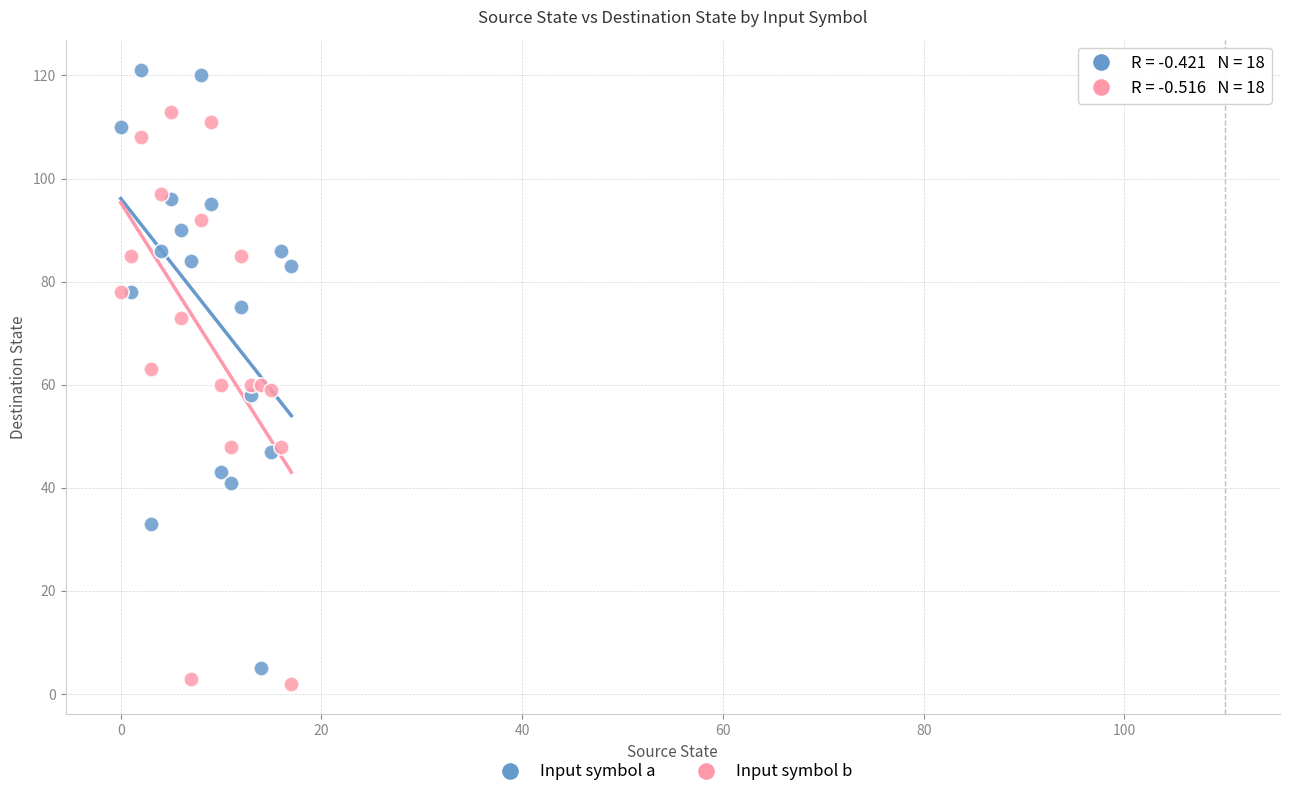

Which series reaches the maximum Y coordinate?

Input symbol a